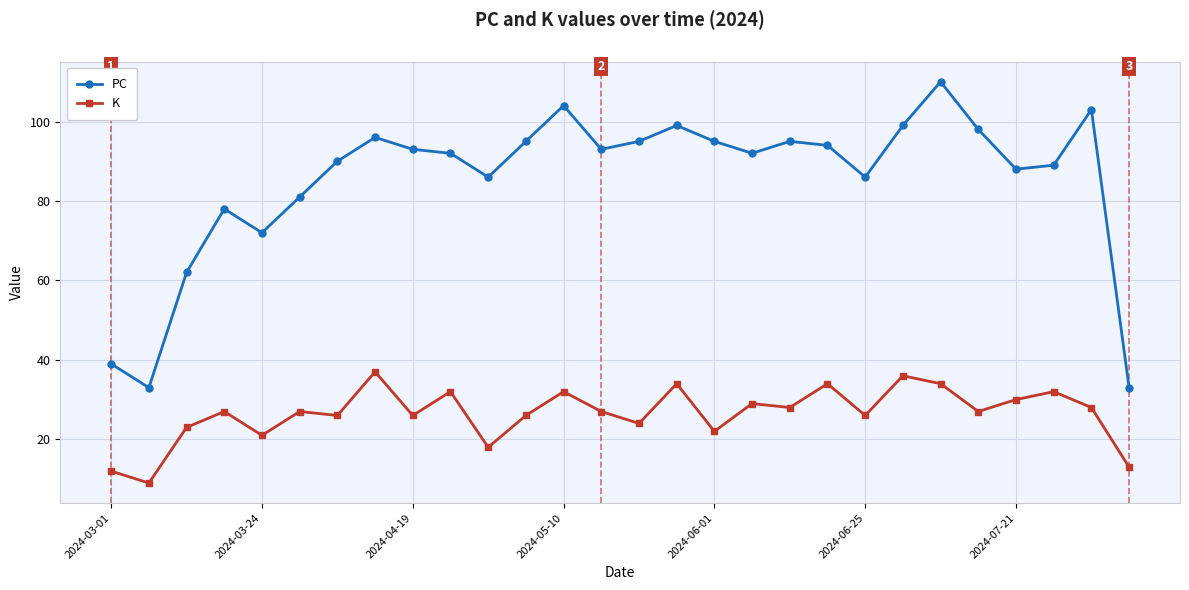

What are all the series names shown in the legend?

PC, K